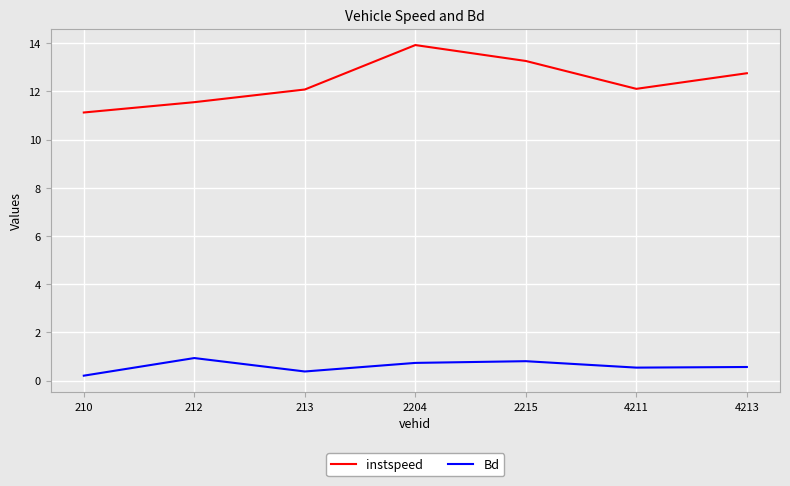

What is the average value of the Bd series?

0.6